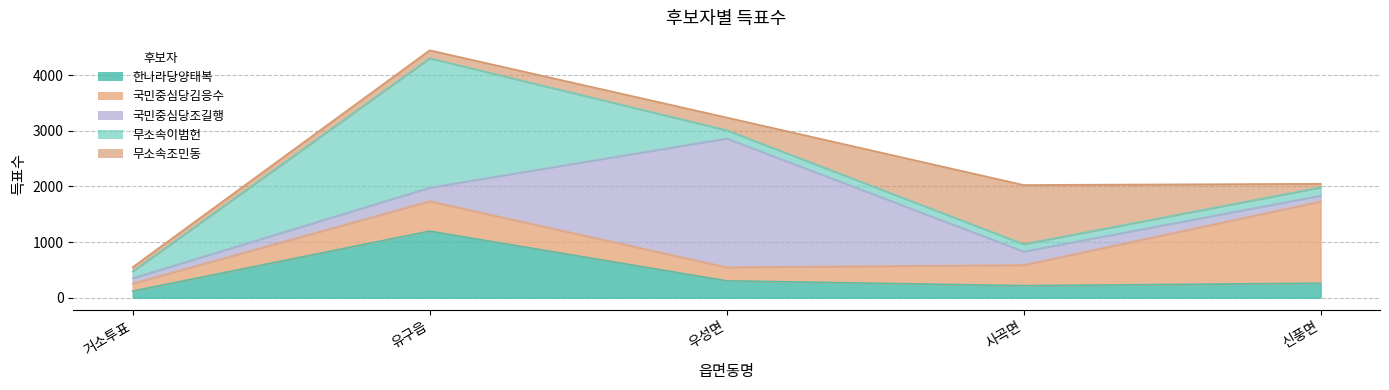

Reading left to right, extract all data points from this chart.

한나라당양태복: 120	1197	304	217	261
국민중심당김응수: 136	538	244	371	1469
국민중심당조길행: 96	244	2315	243	105
무소속이범헌: 121	2325	147	132	148
무소속조민동: 77	143	229	1063	65